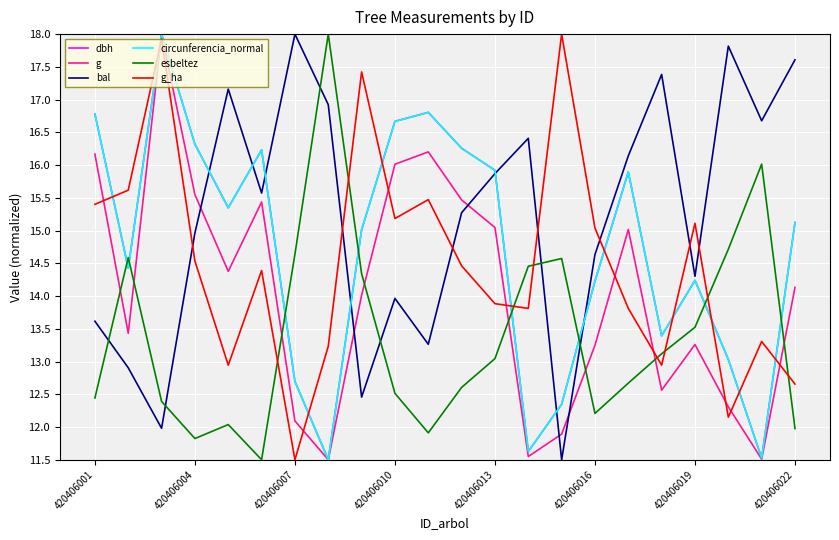

What is the minimum value for g_ha?

11.5